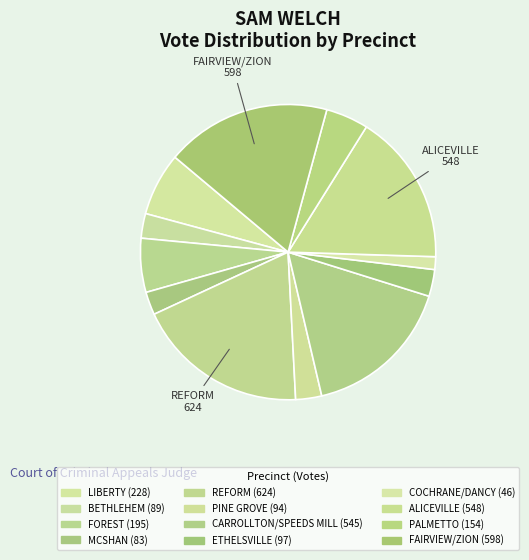

Is the sum of CARROLLTON/SPEEDS MILL and FOREST greater than half?

No